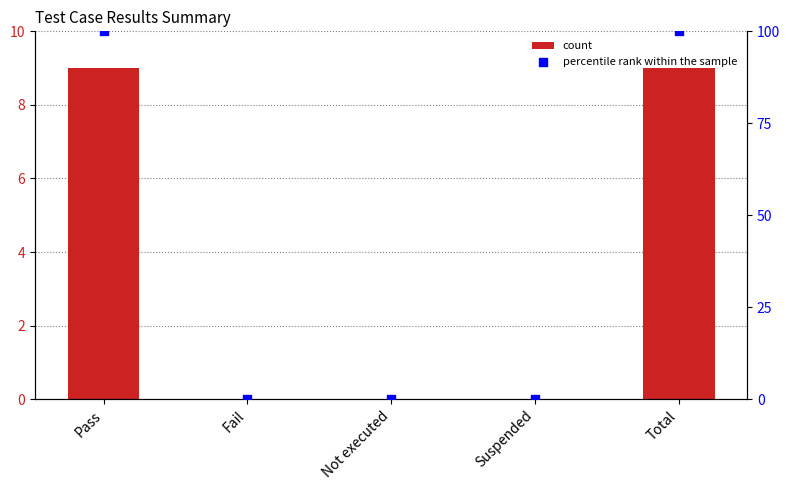

At which category is the sum across all series the highest?

Pass